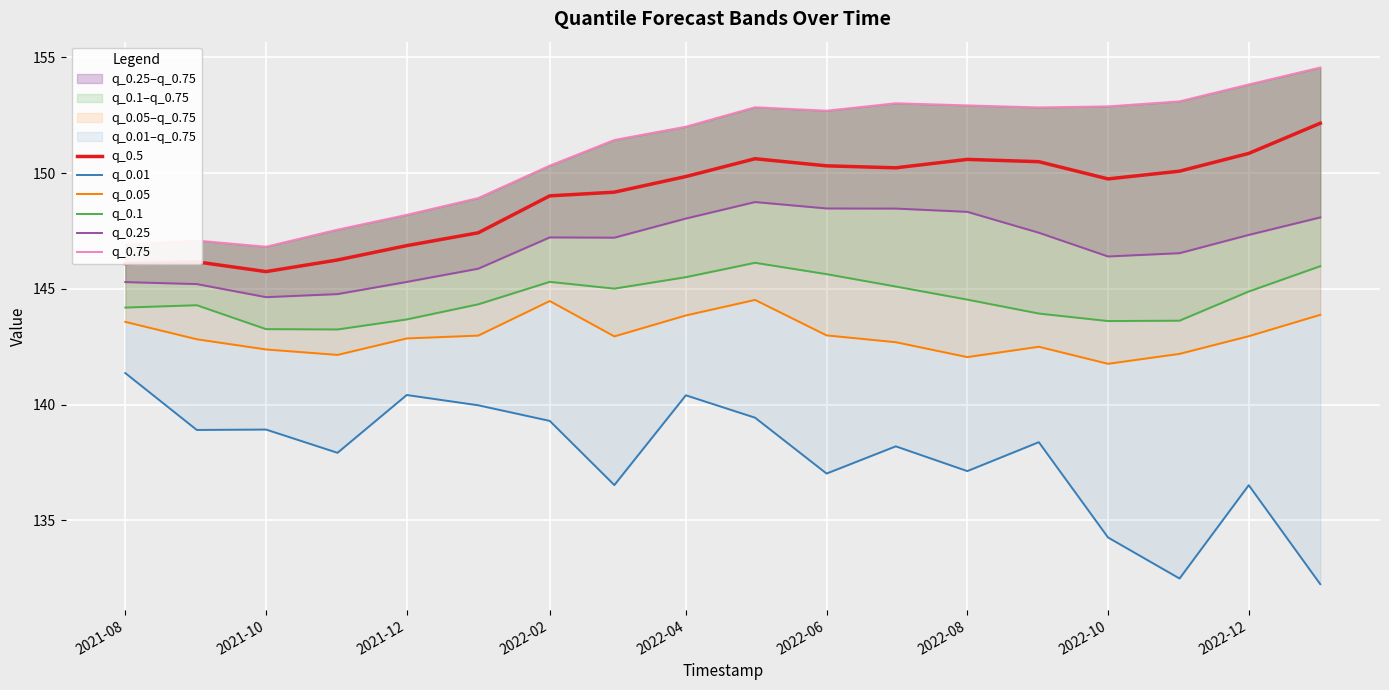

At how many categories does at least one series exceed 138?

18